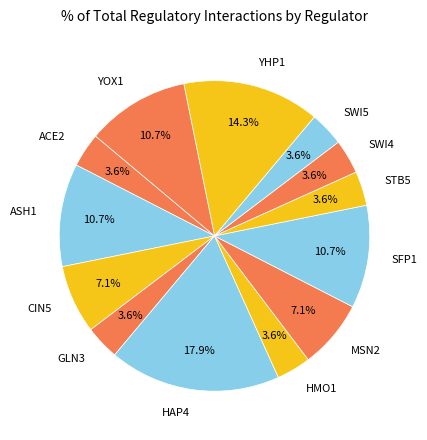

Approximately how many times larger is the value at ASH1 compared to MSN2?

1.5